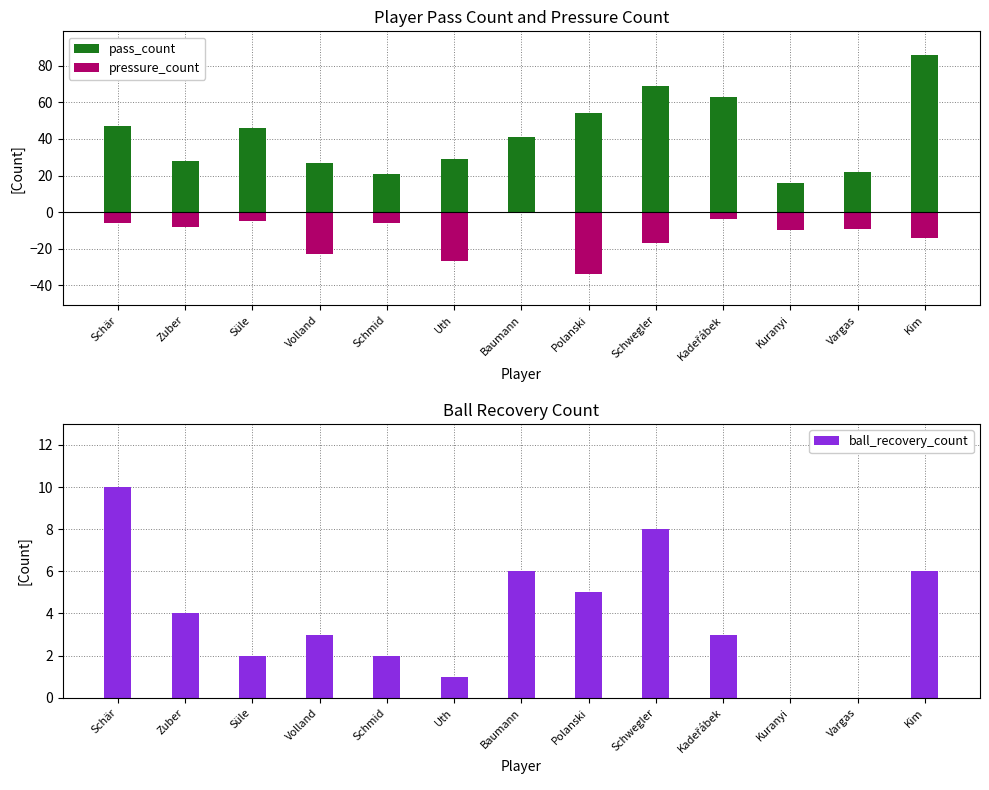

What is the total value across all series at Schwegler?

60